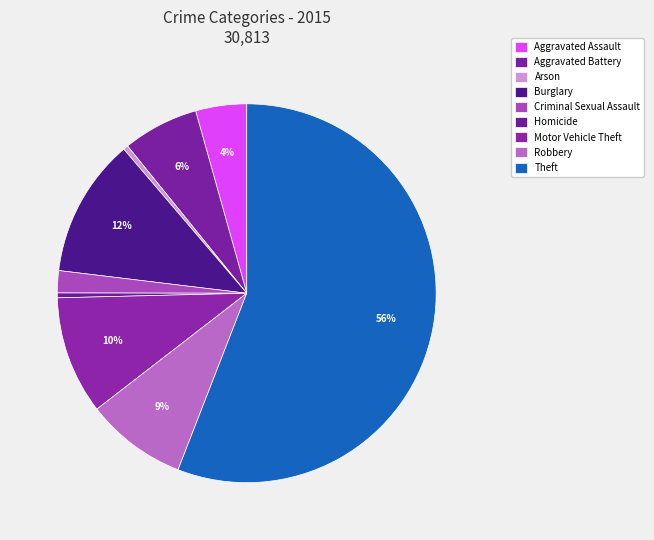

Count the number of slices in the pie.

9